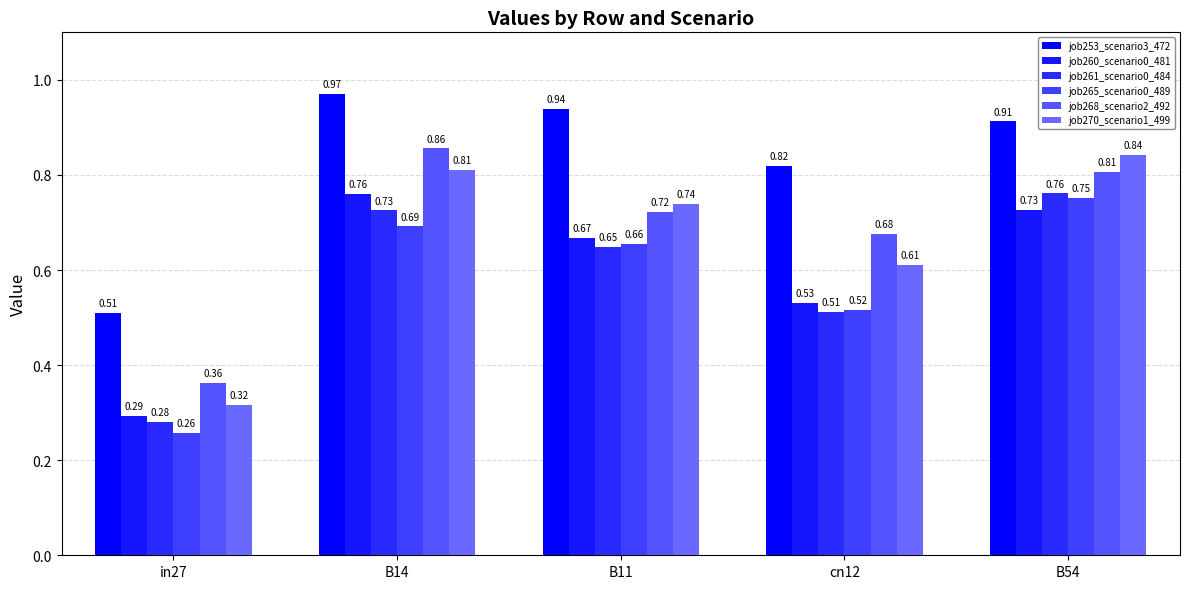

What position from the right is B14?

4